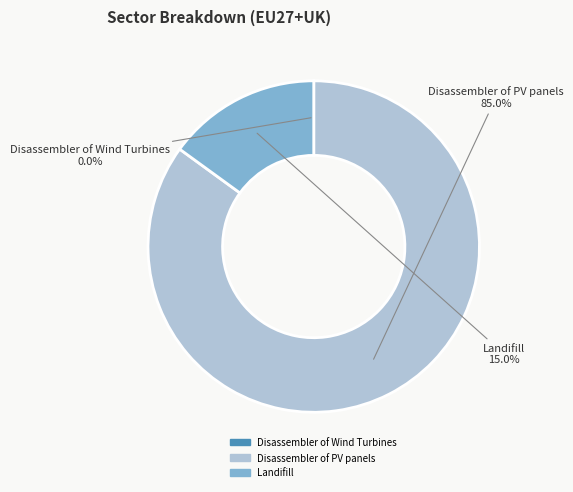

To the nearest percent, what is the difference between the largest and smallest slice percentages?

85%